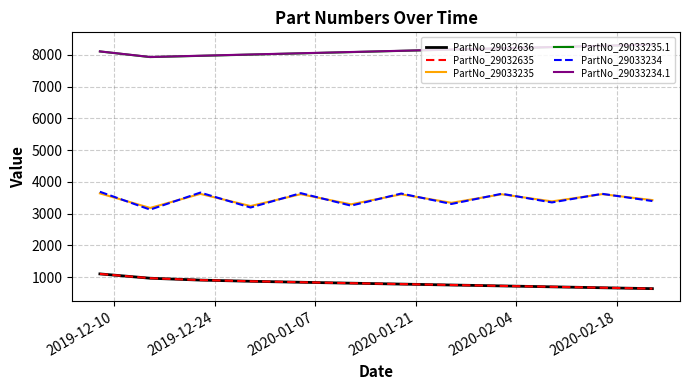

What is the maximum value shown in the chart?

8326